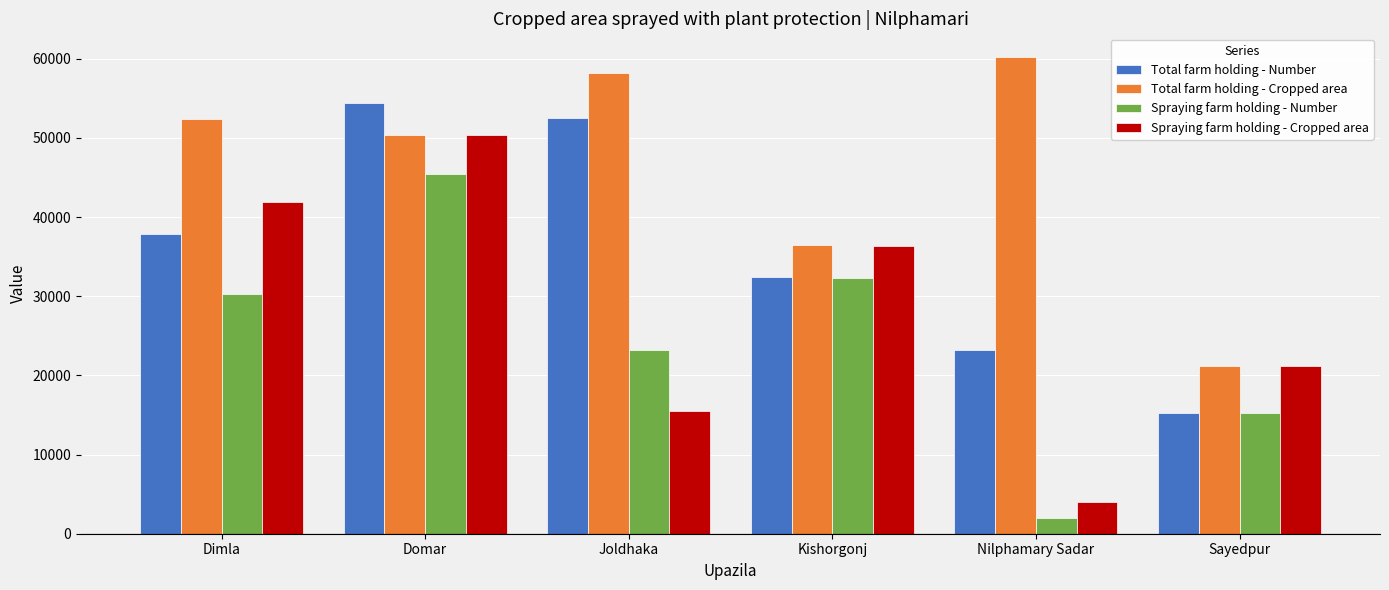

Which category has the lowest value in the Spraying farm holding - Cropped area series?

Nilphamary Sadar